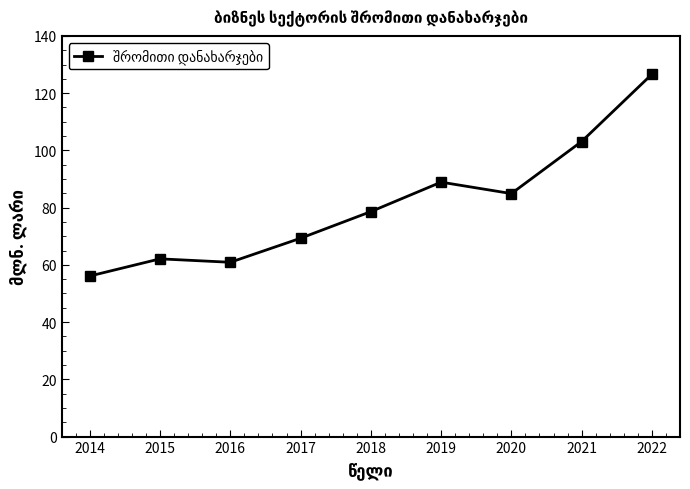

Does the chart display data point markers on the line(s)?

Yes